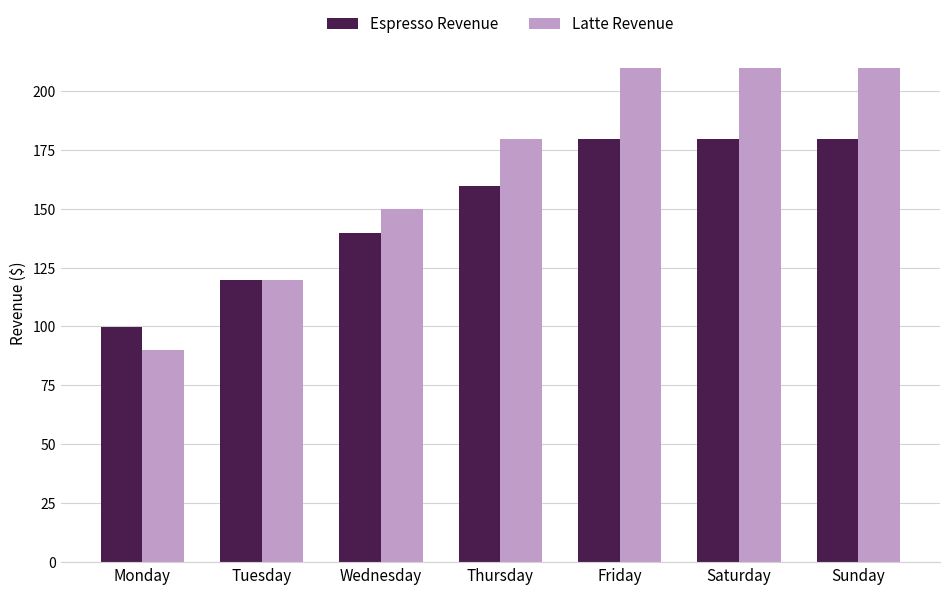

How many distinct data groups are displayed?

2